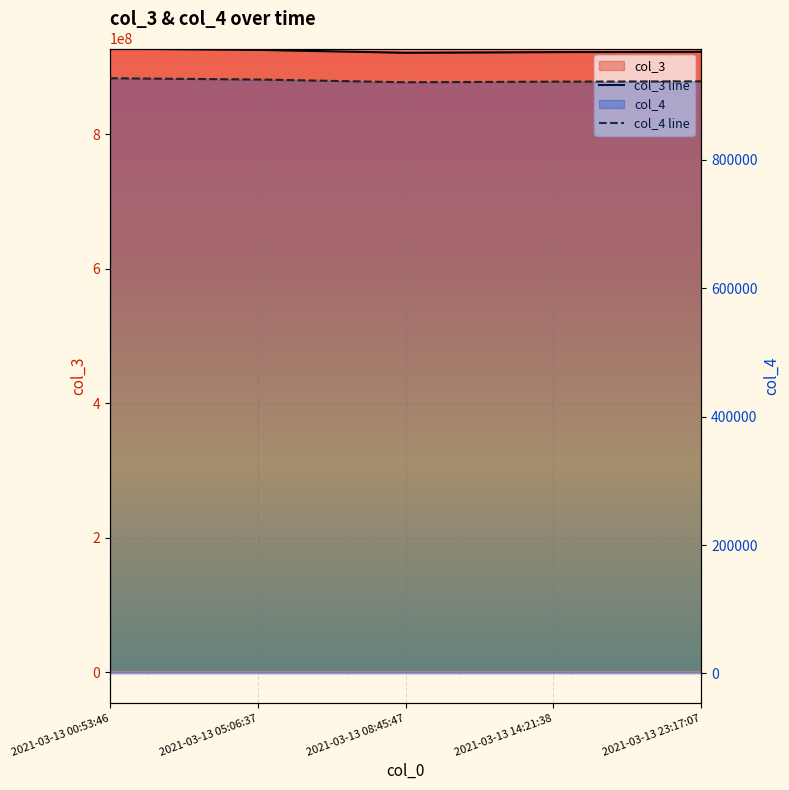

Rank the categories by col_3 value from highest to lowest.

2021-03-13 00:53:46, 2021-03-13 05:06:37, 2021-03-13 23:17:07, 2021-03-13 14:21:38, 2021-03-13 08:45:47